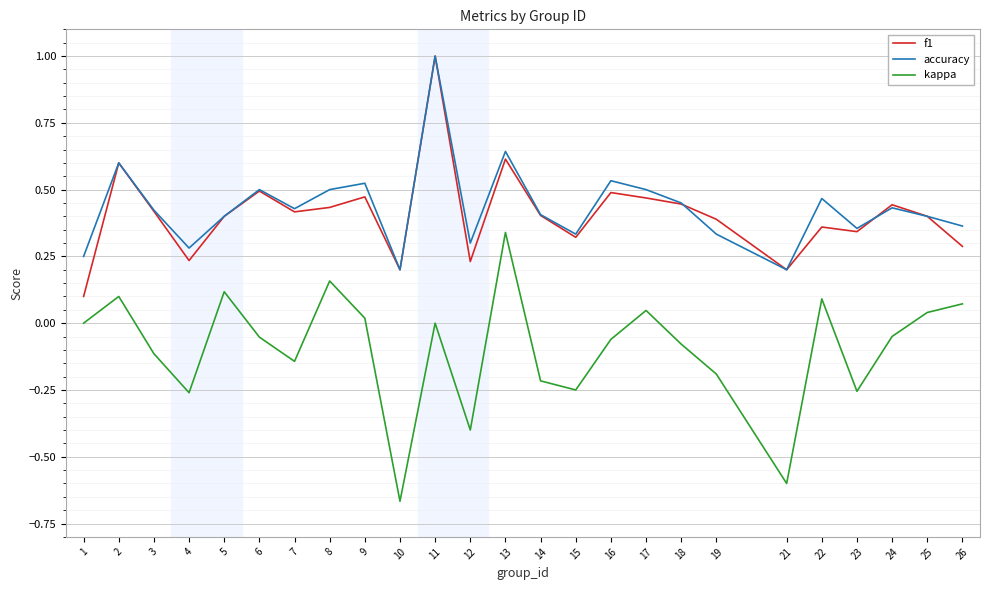

Which series has the widest spread of values?

kappa